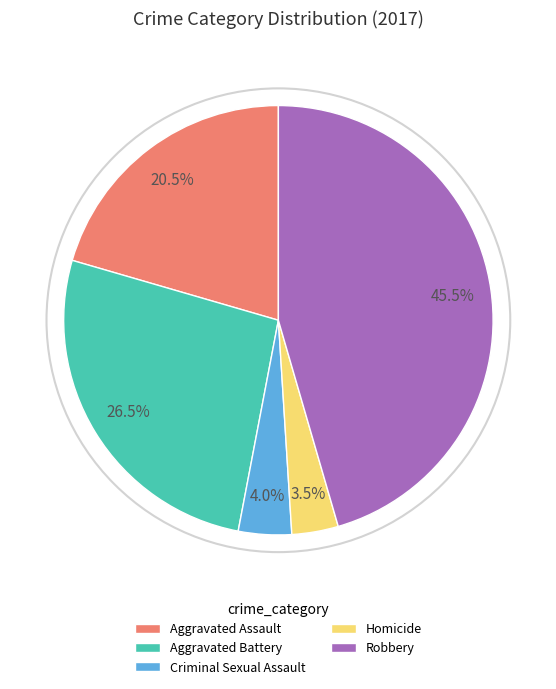

What portion of the pie excludes Criminal Sexual Assault?

96.0%